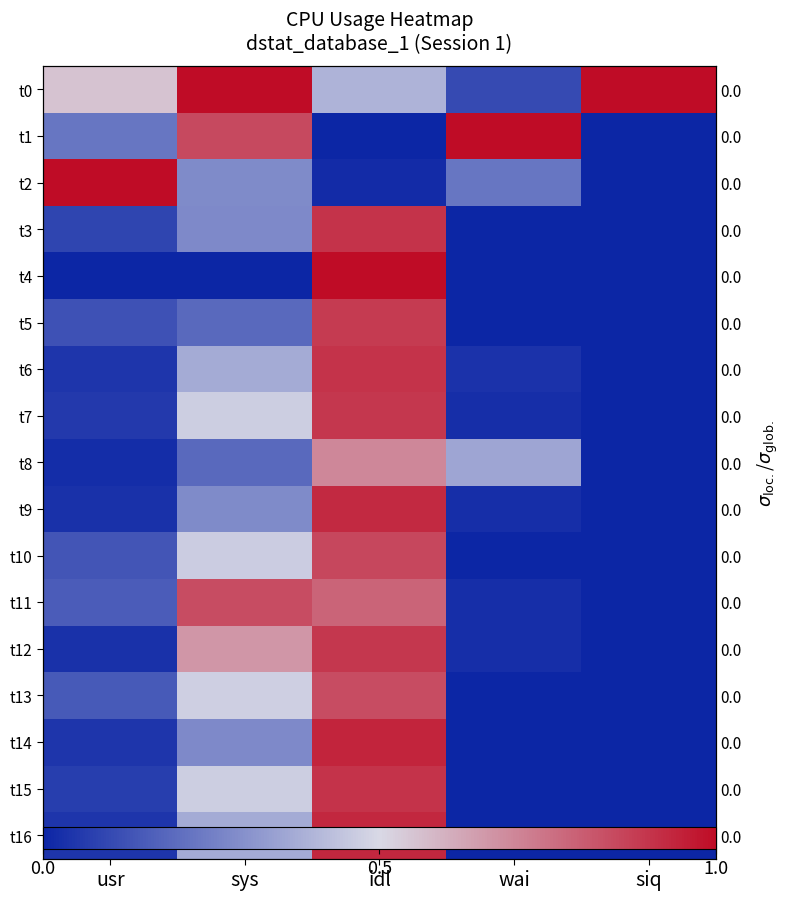

Rank the series by their maximum value, from highest to lowest.

t0, t1, t2, t4, t14, t16, t9, t6, t3, t15, t7, t12, t5, t10, t11, t13, t8